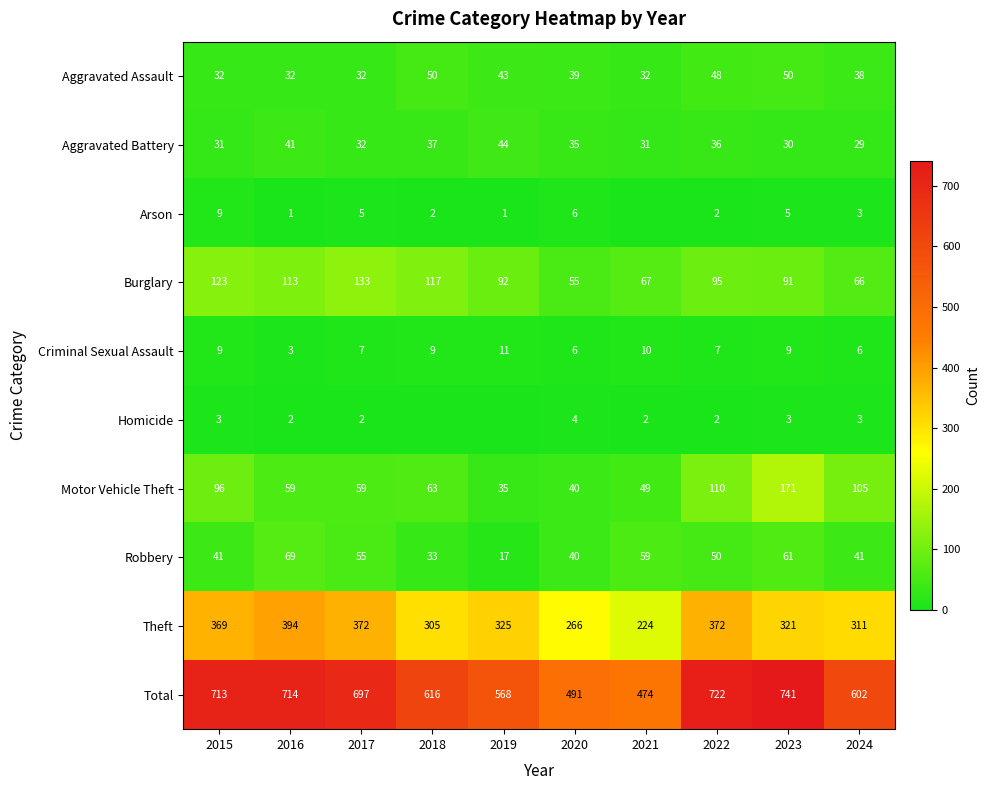

What is the spread (max minus min) of values at 2024?

599